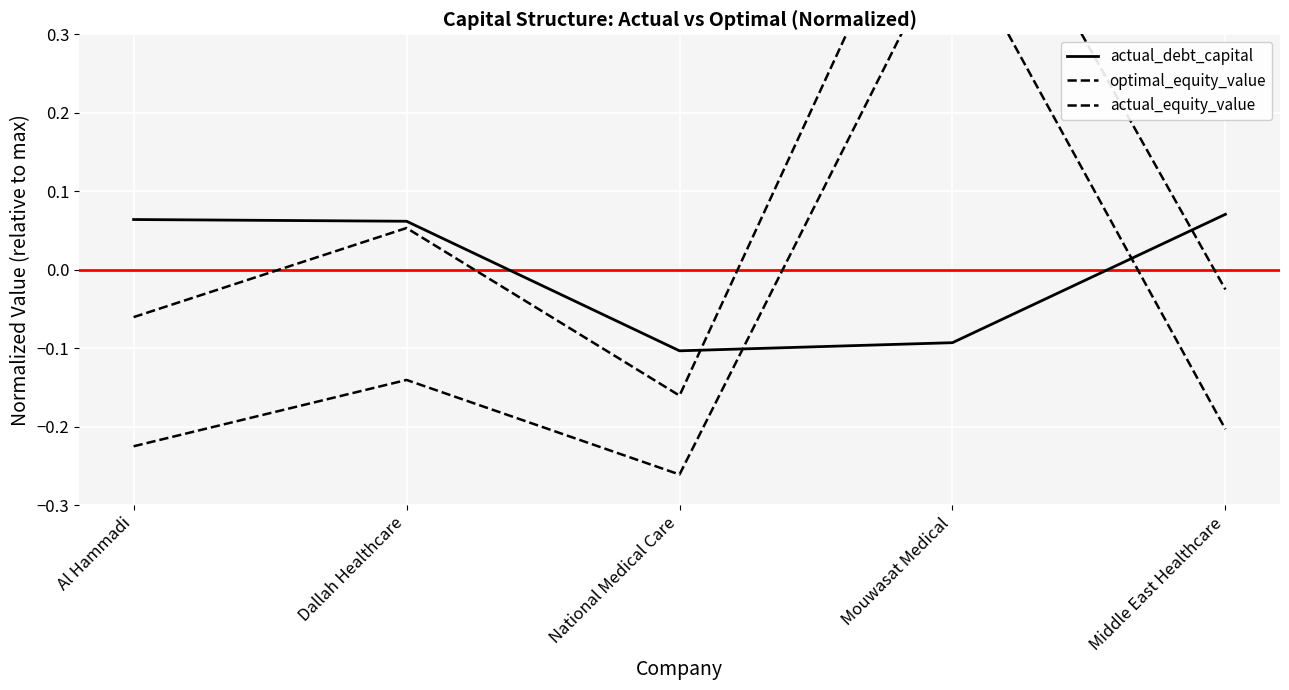

How many data points does each series have?

5